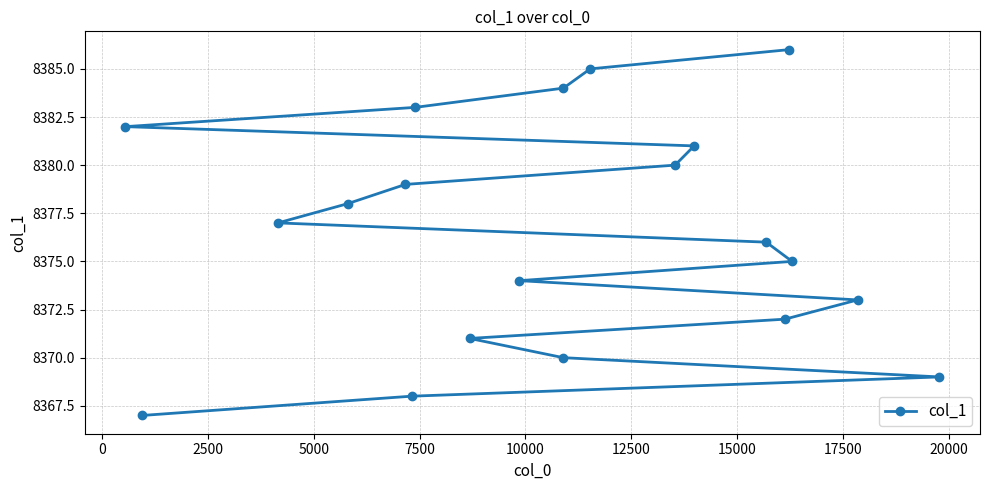

What is the sum of all values?

167530